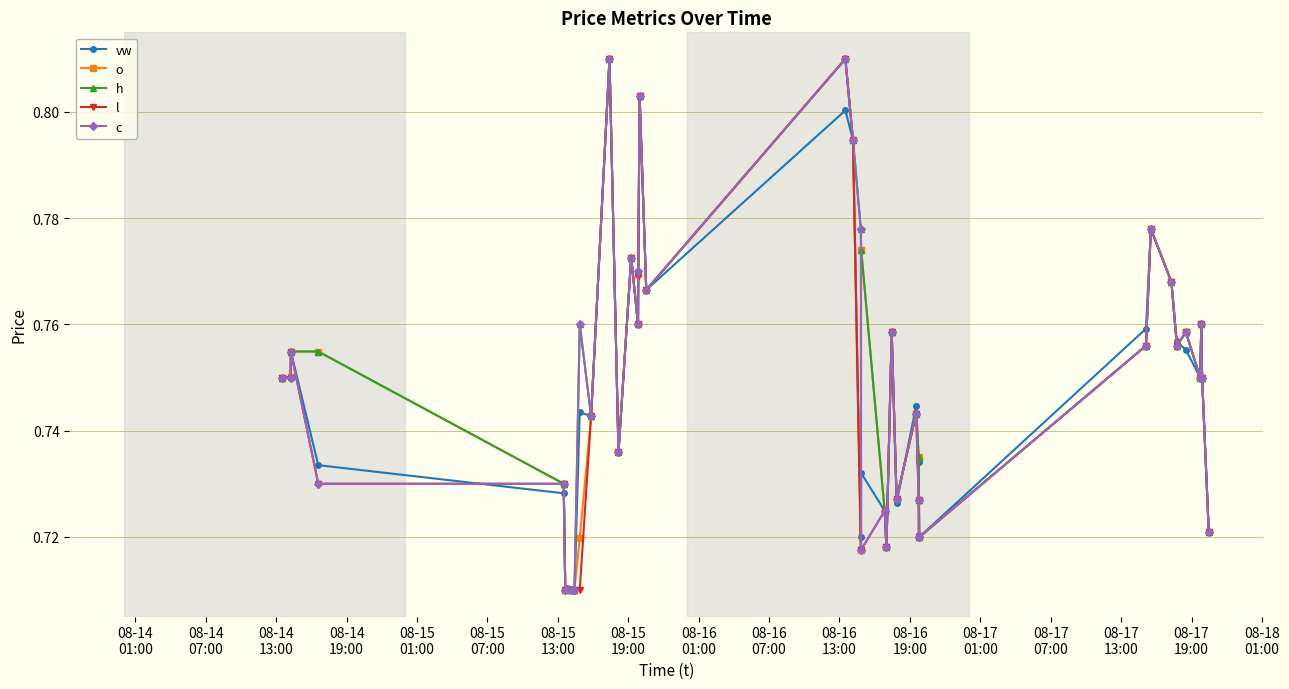

At how many categories does at least one series exceed 0?

40